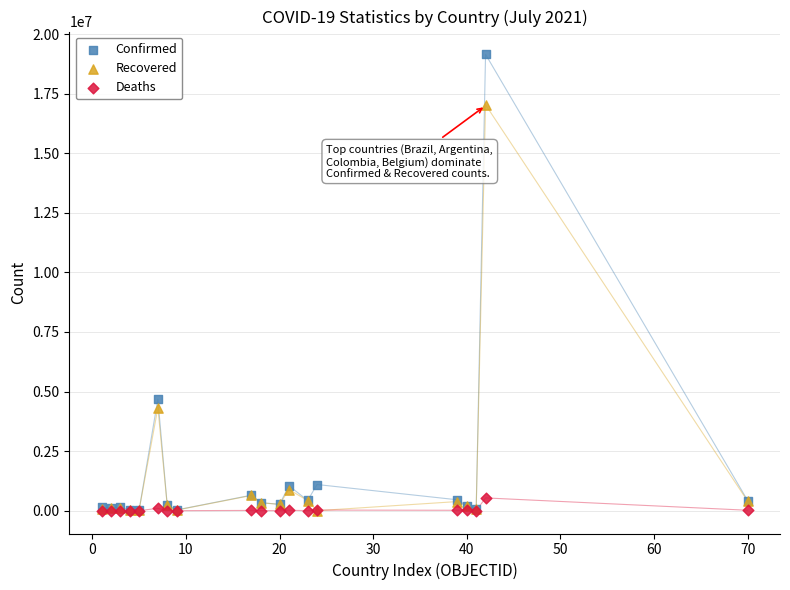

In the Confirmed series, what Y value is closest to 9583080?

4682960